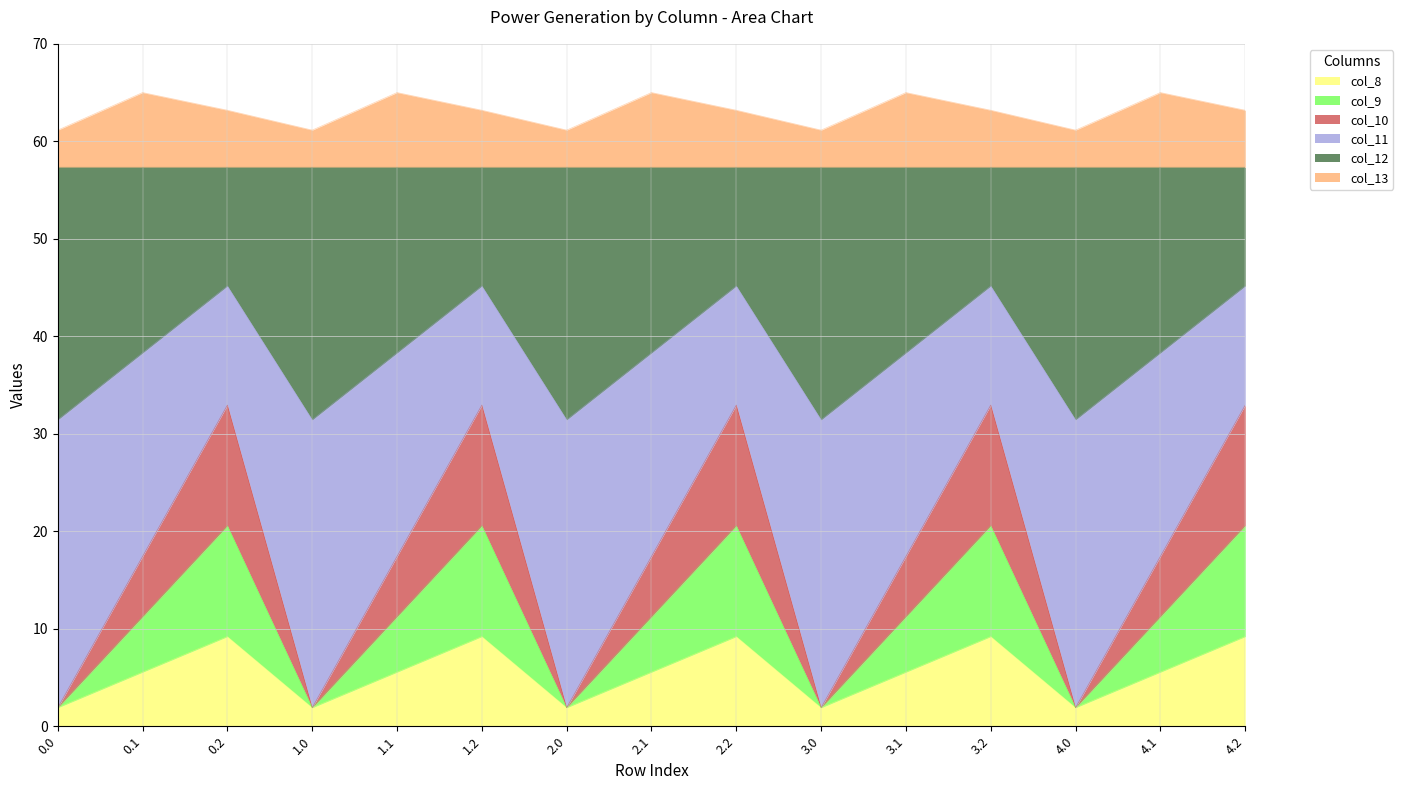

What is the maximum value for col_8?

9.2